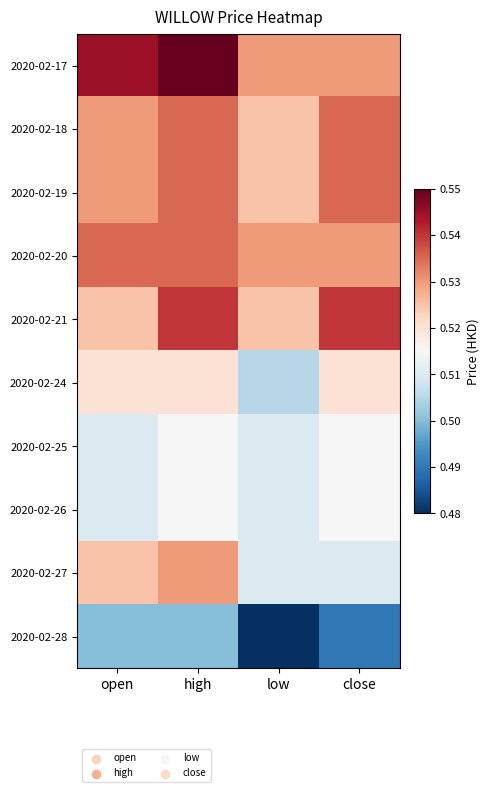

Between open and high, which is larger?

high